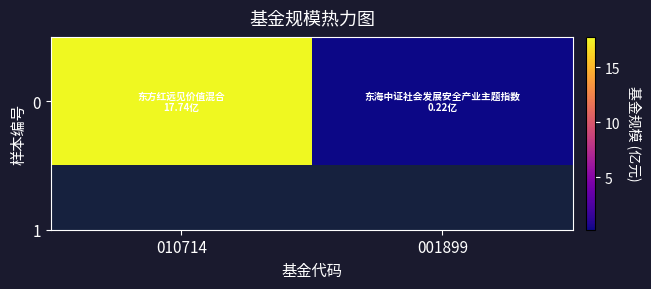

Reading left to right, list all the values displayed in this chart.

17.7	0.2